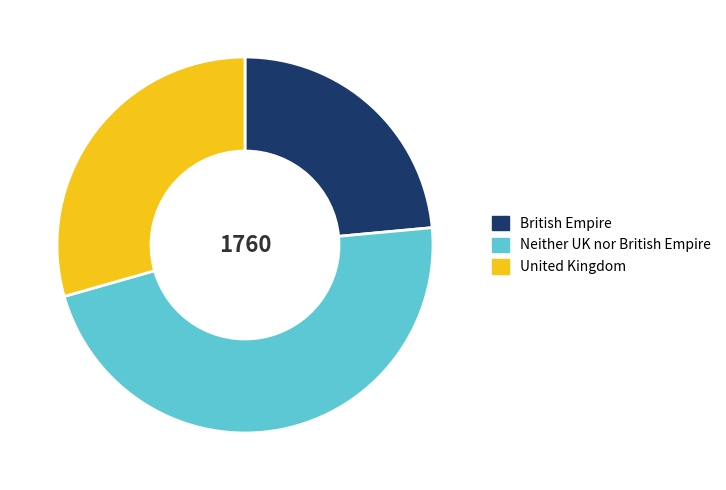

True or false: Neither UK nor British Empire accounts for 41% of the total.

False